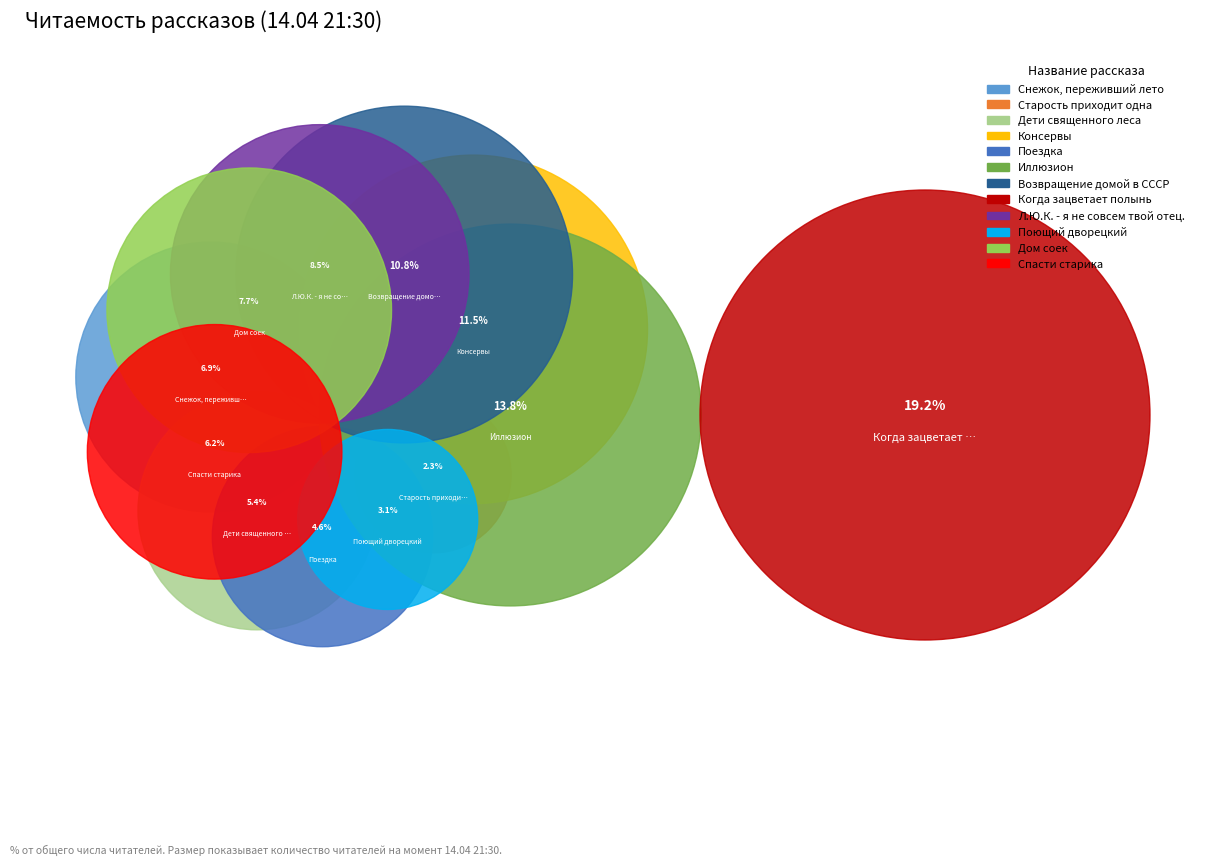

To the nearest percent, what is the difference between the largest and smallest slice percentages?

17%